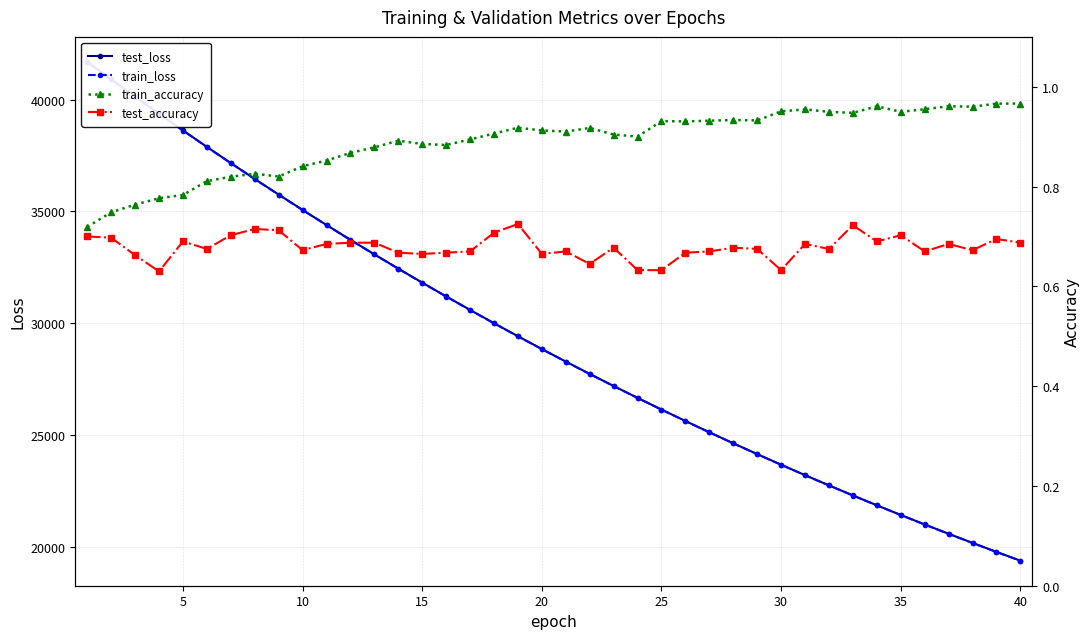

Which series has the largest range (max minus min)?

train_loss